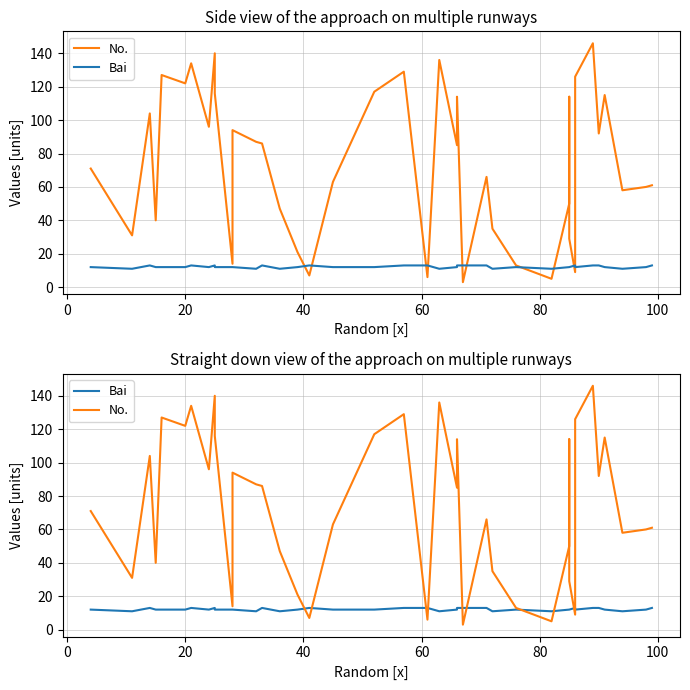

What is the label of the 5th point from the left?

60